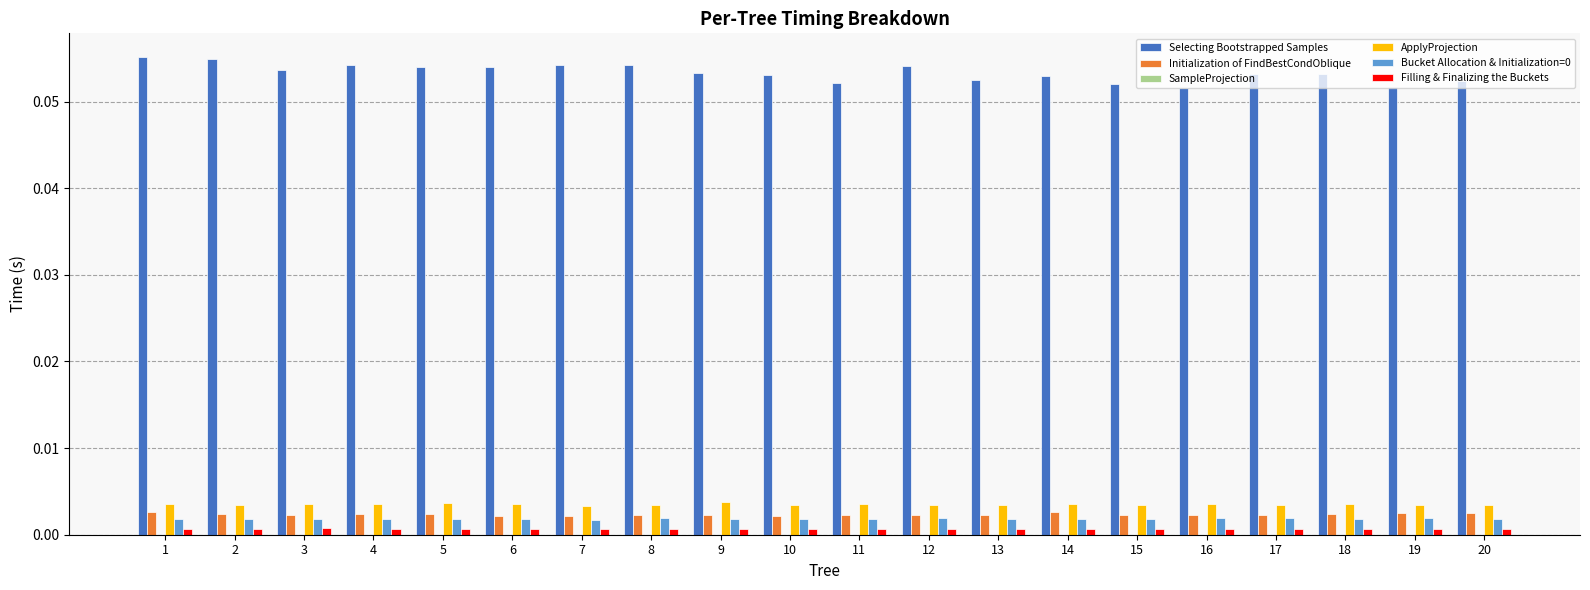

Is the value of ApplyProjection at 11 greater than the value of Selecting Bootstrapped Samples at 11?

No